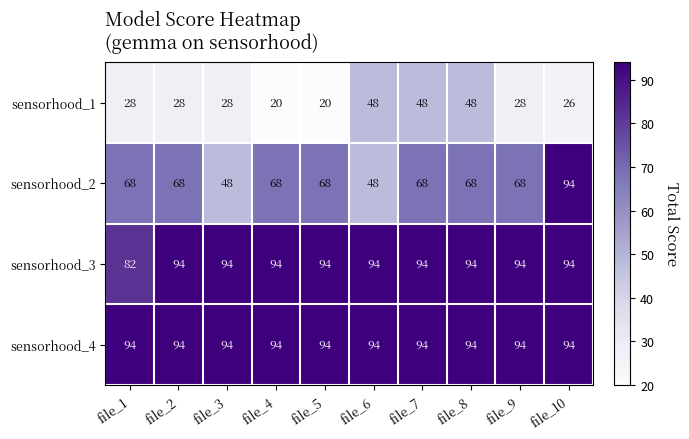

Read the sensorhood_2 value at file_6.

48